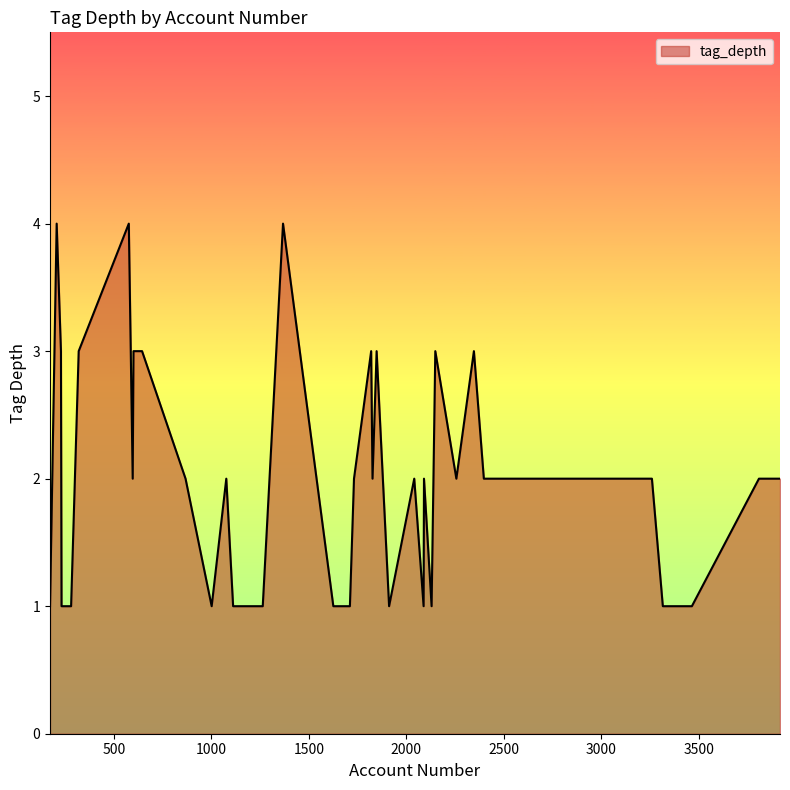

How many lines are shown in the chart?

1